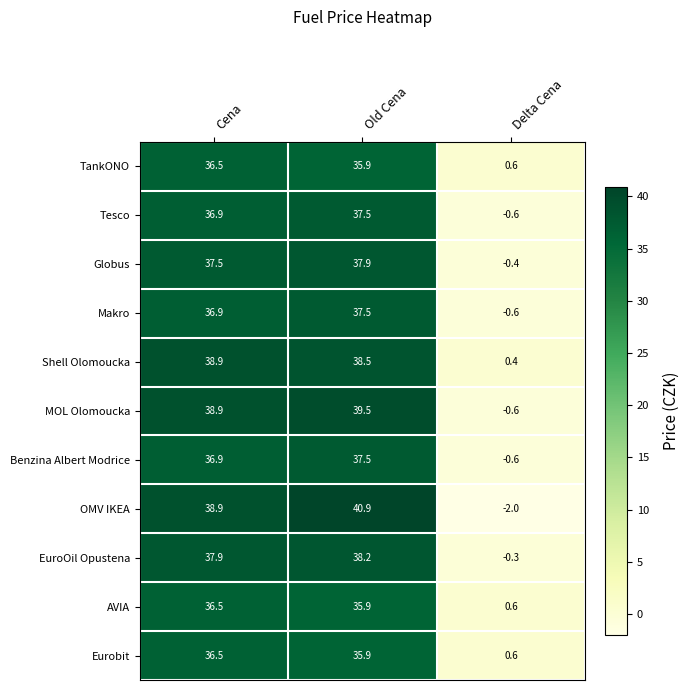

At which label does Benzina Albert Modrice reach its minimum?

Delta Cena